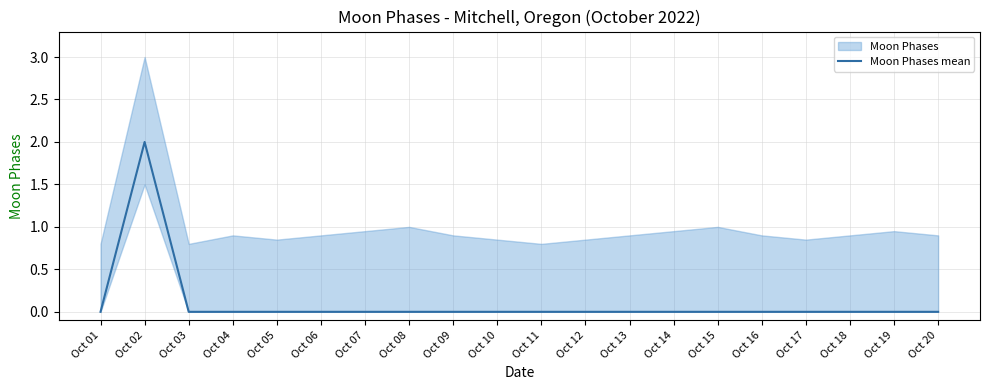

Reading left to right, list all the values displayed in this chart.

0	2	0	0	0	0	0	0	0	0	0	0	0	0	0	0	0	0	0	0